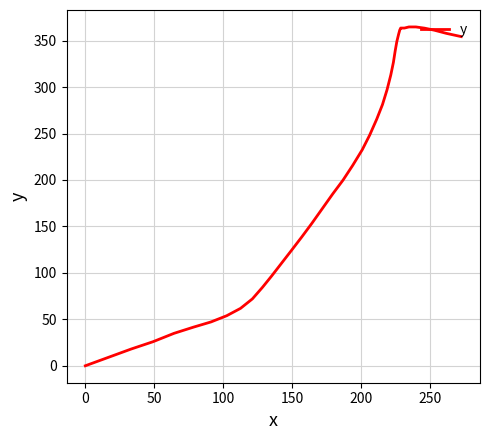

What is the greatest value displayed?

364.7